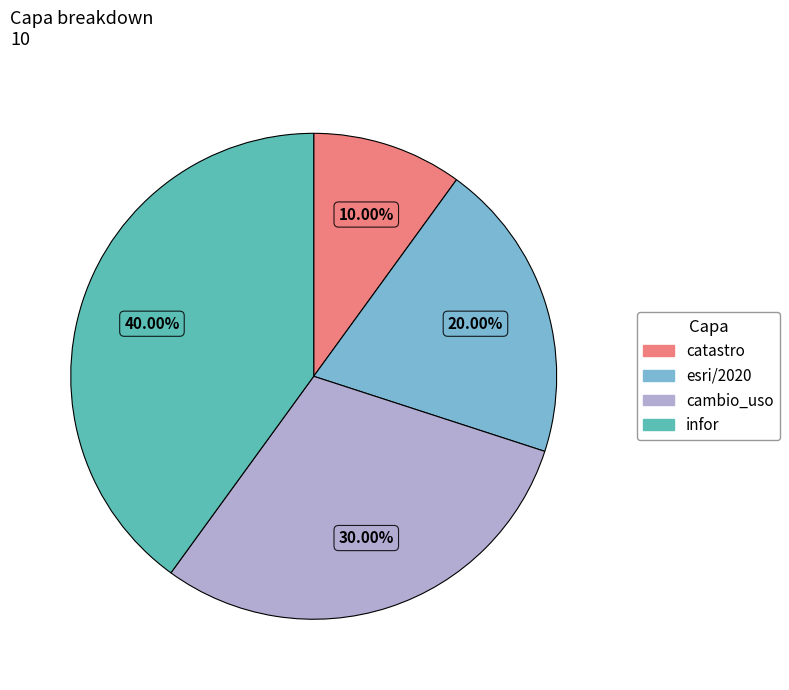

To the nearest percent, what is the combined percentage of catastro and infor?

50%